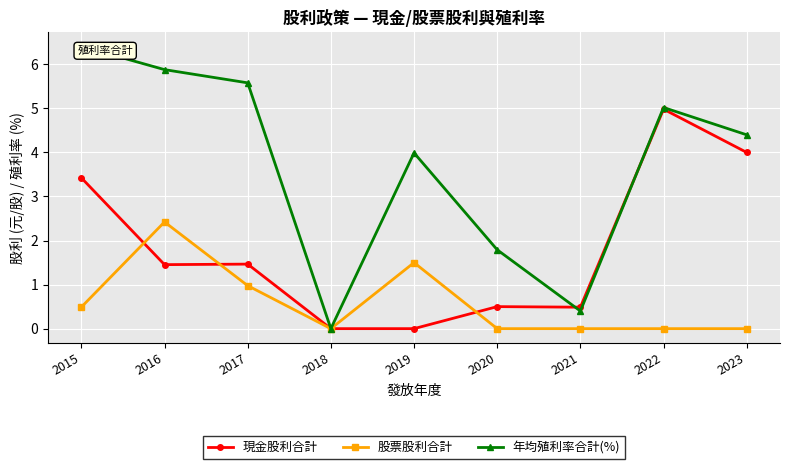

What is the average value of the 年均殖利率合計(%) series?

3.7